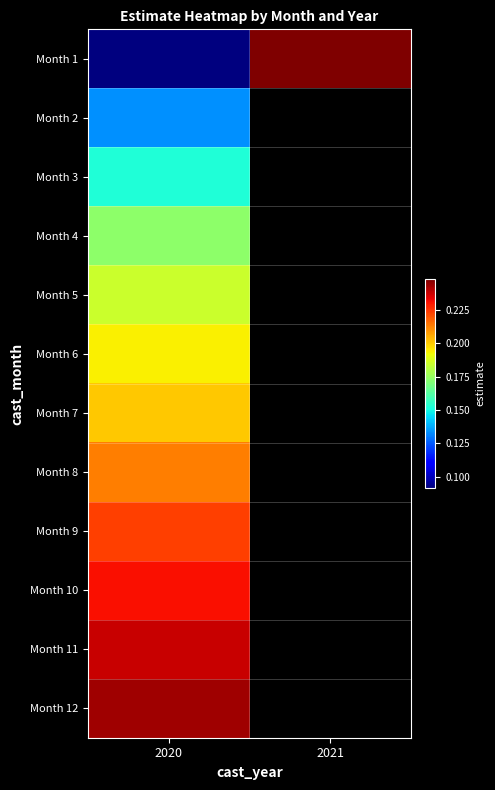

At which category is the sum across all series the highest?

2020